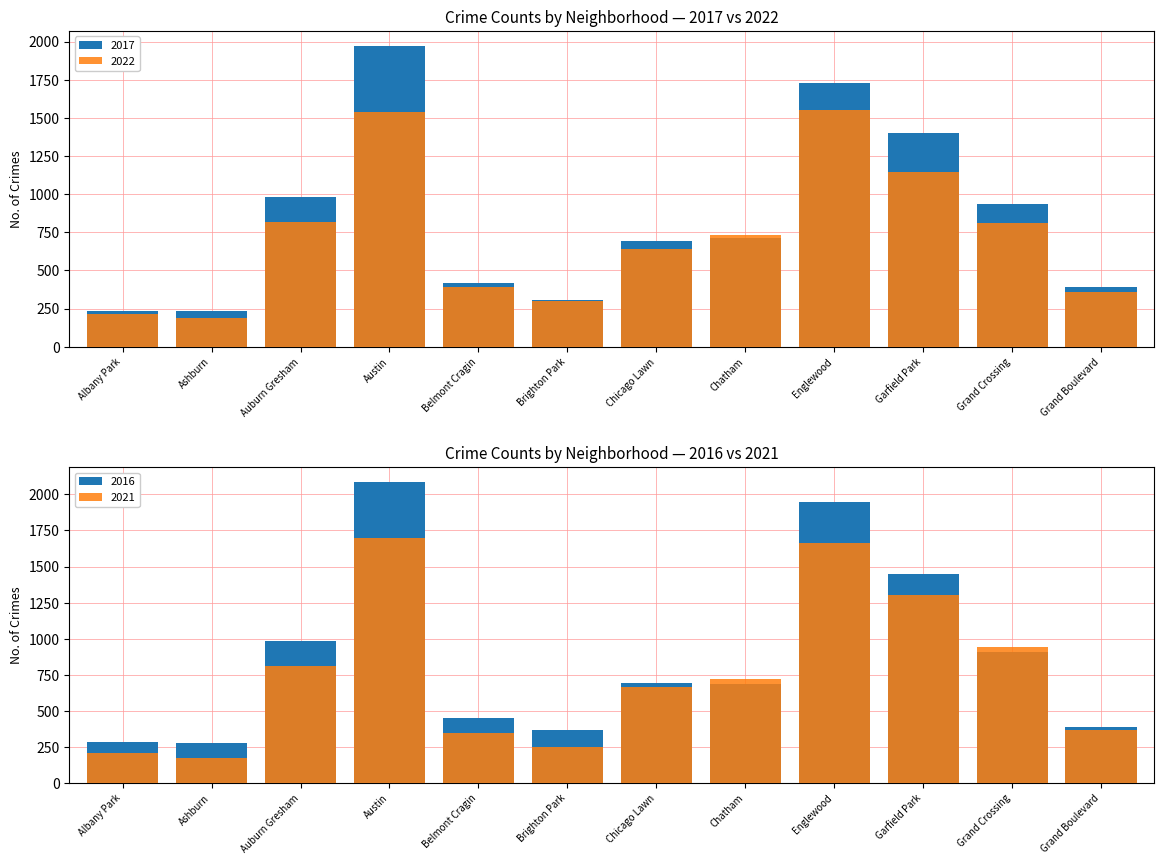

What are all the series names shown in the legend?

2017, 2022, 2016, 2021